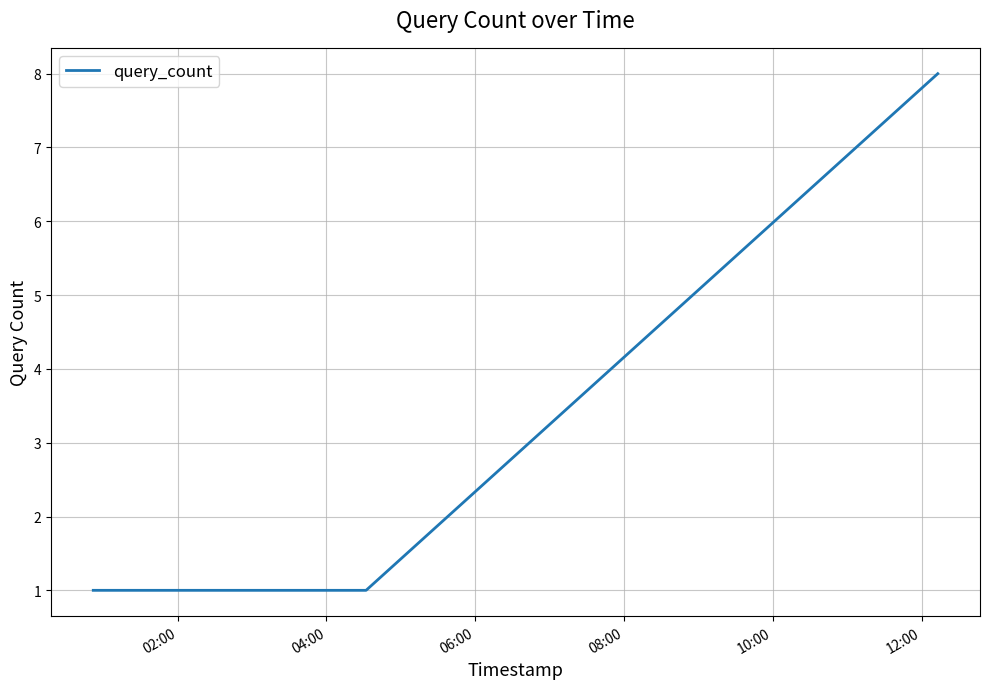

What is the difference between the maximum and second lowest values?

7